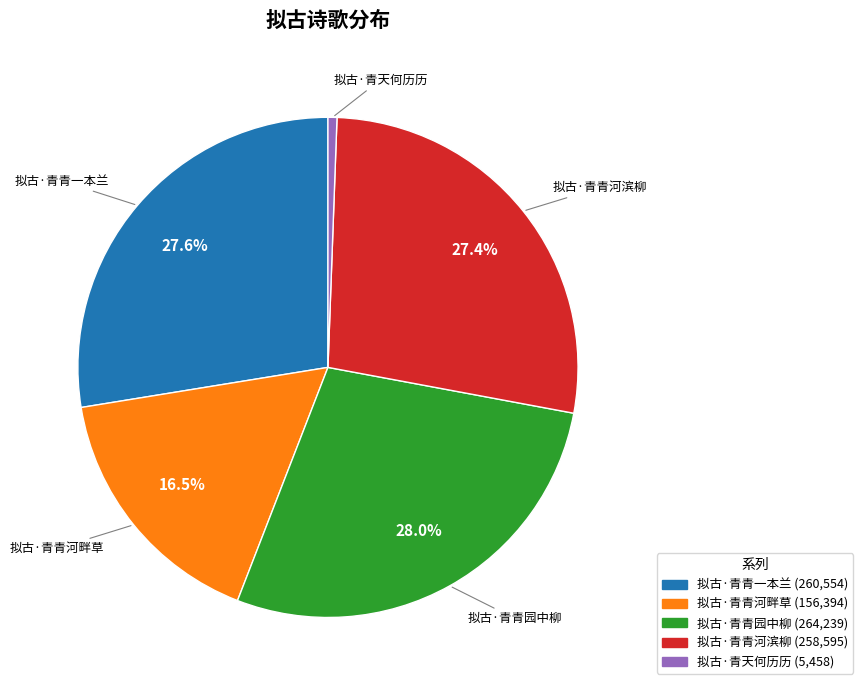

What is the smallest slice in the pie chart?

拟古·青天何历历